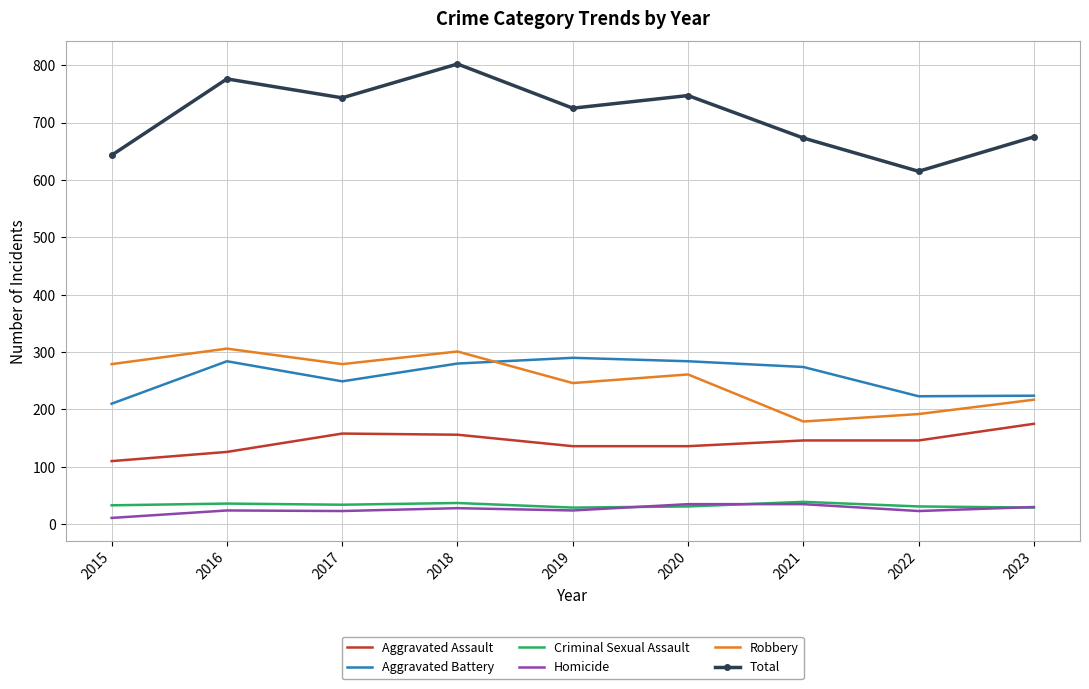

Is it true that Total equals 802 at 2018?

True